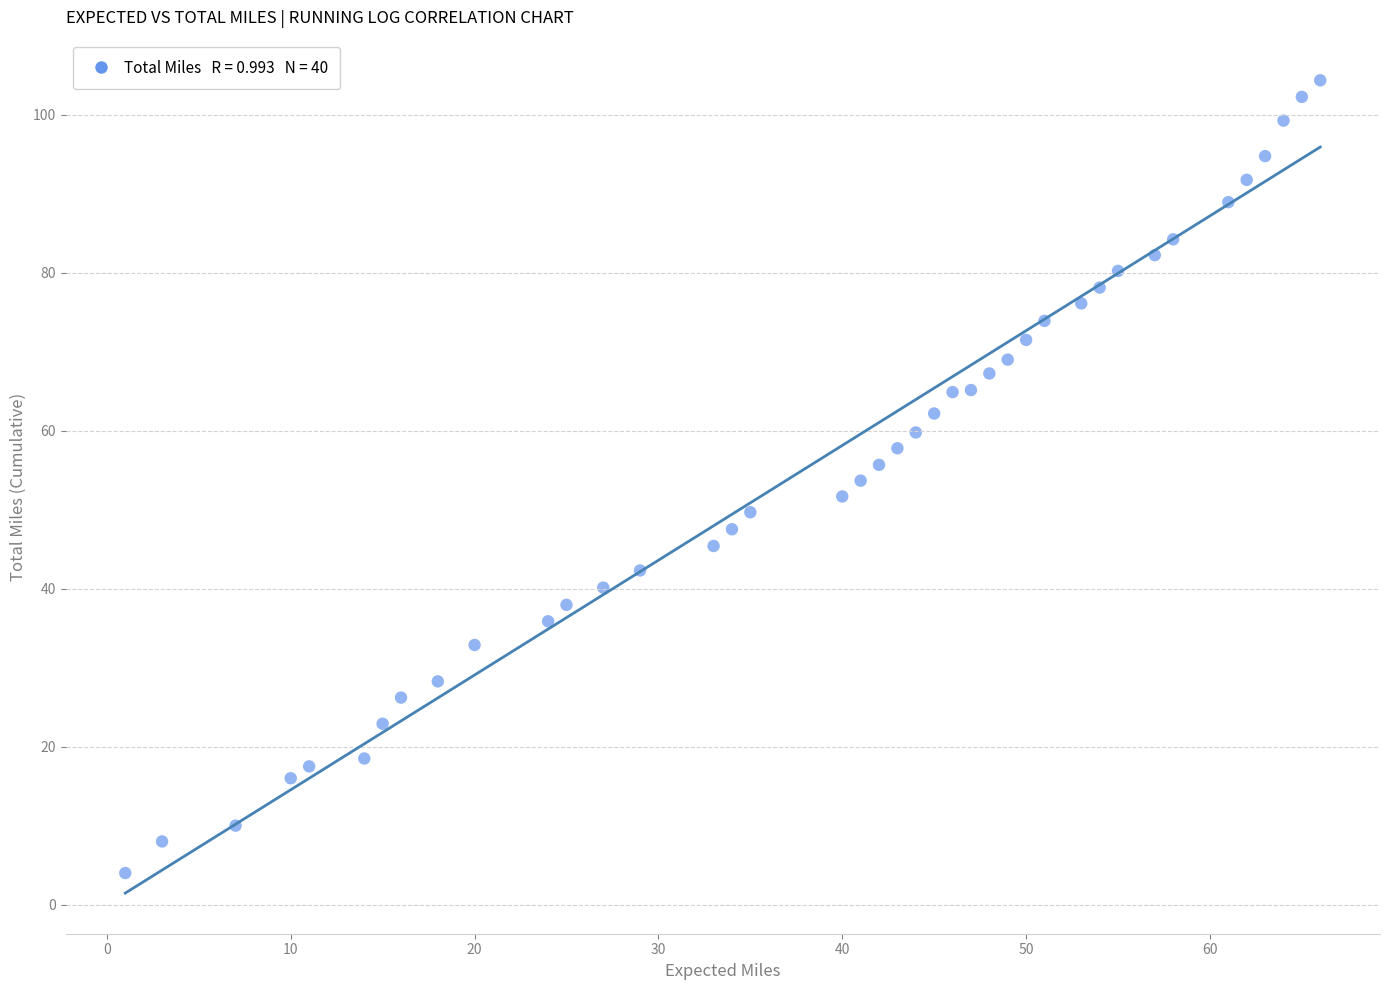

What is the range of X values (max minus min)?

65.0